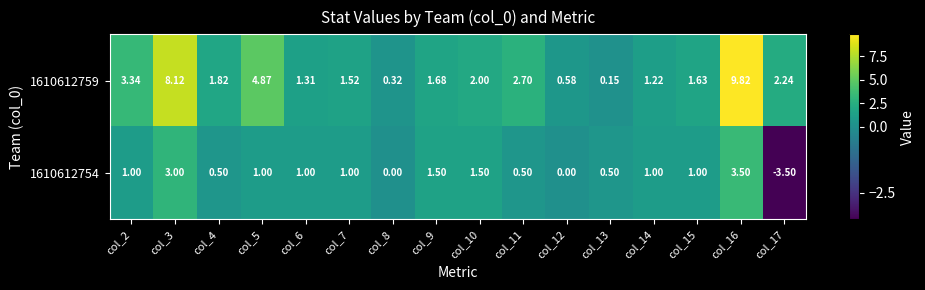

Rank the series by their average value, from highest to lowest.

1610612759, 1610612754